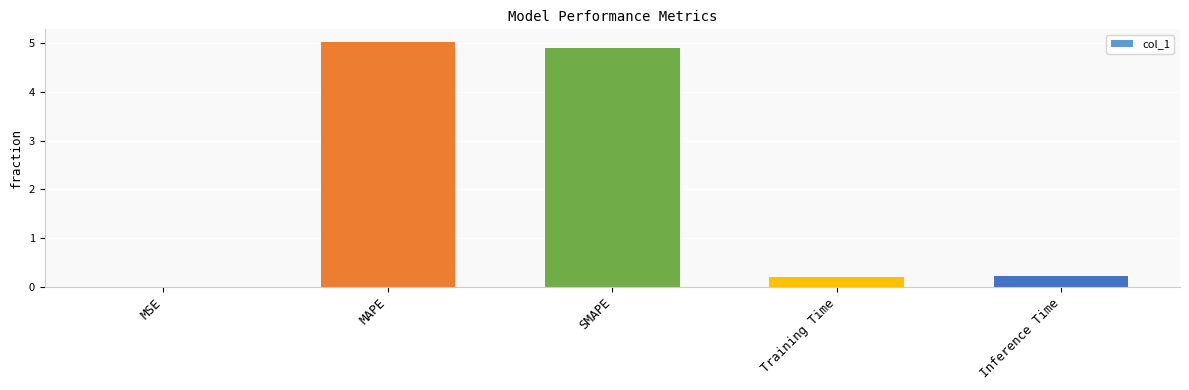

At which category does the chart reach its peak across all series?

MAPE